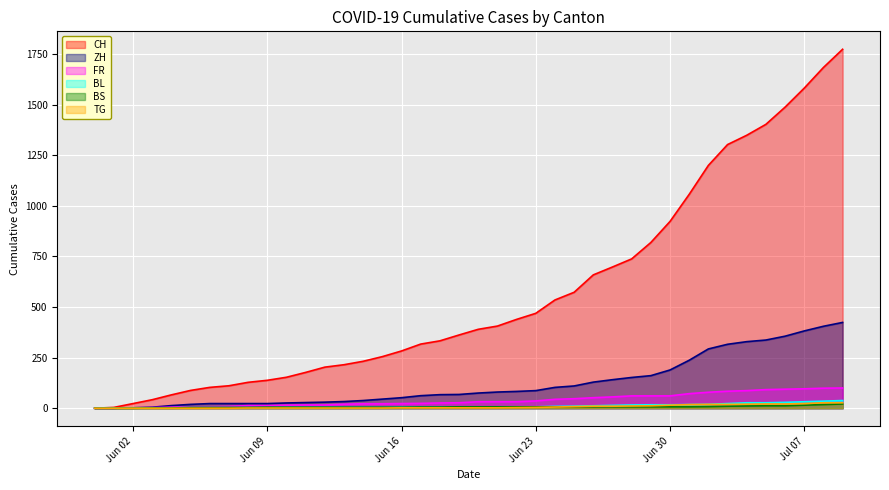

What is the difference between the maximum and second lowest values in the ZH series?

424